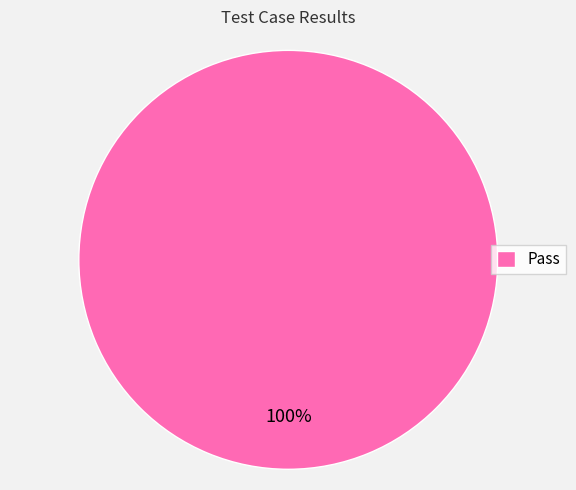

Count the number of slices in the pie.

1